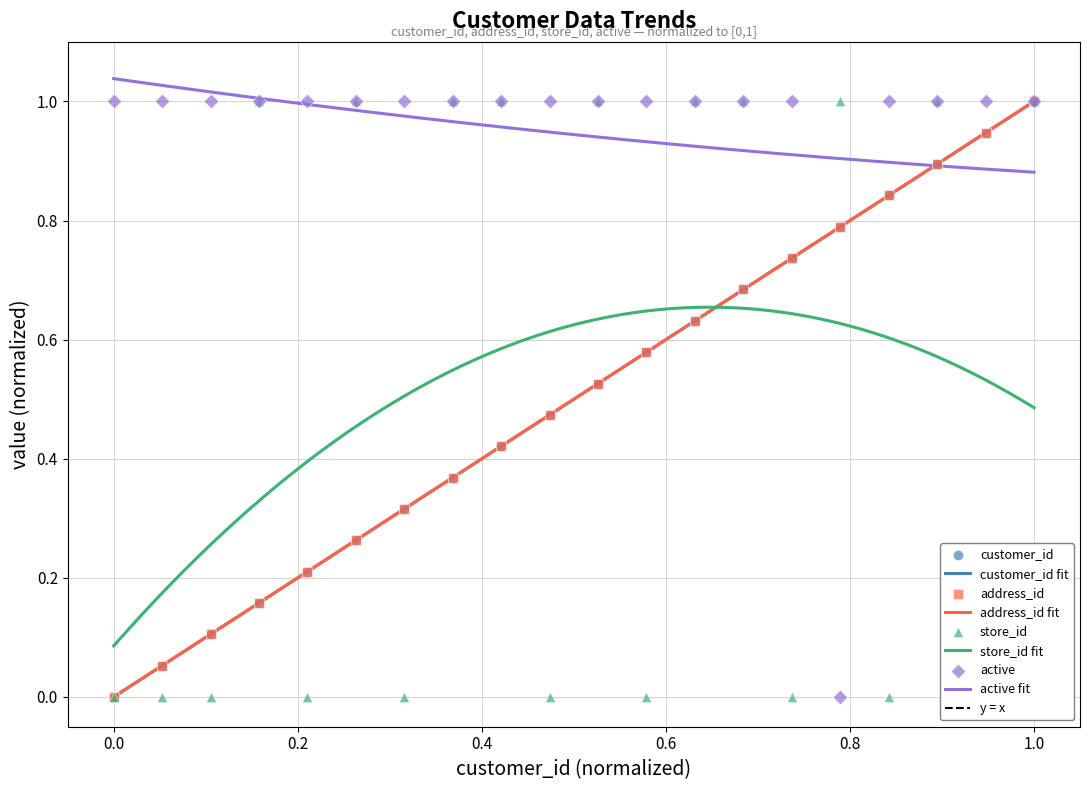

Which series has the largest Y range (max minus min)?

customer_id